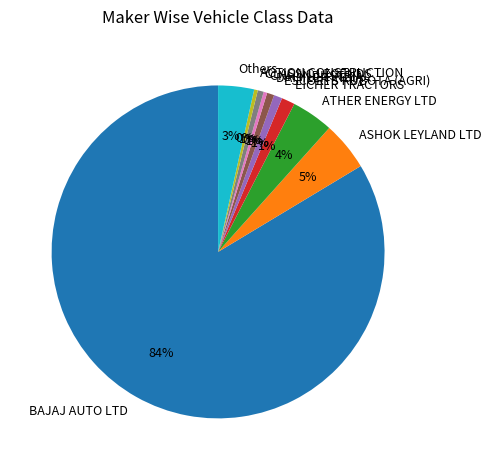

To the nearest percent, what portion does BAJAJ AUTO LTD represent?

84%